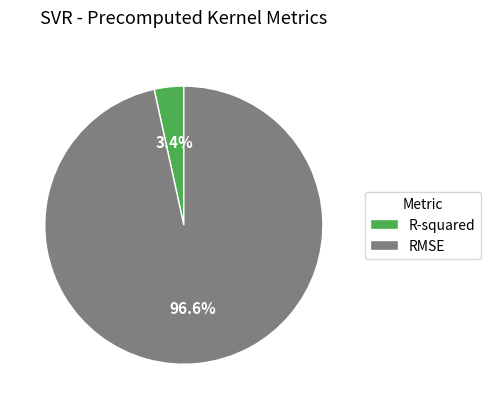

What is the smallest slice in the pie chart?

R-squared